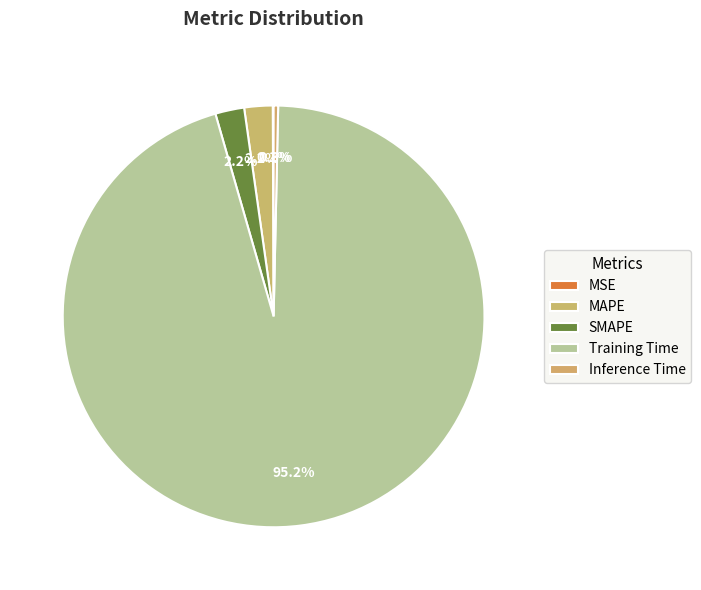

What is the smallest slice in the pie chart?

MSE